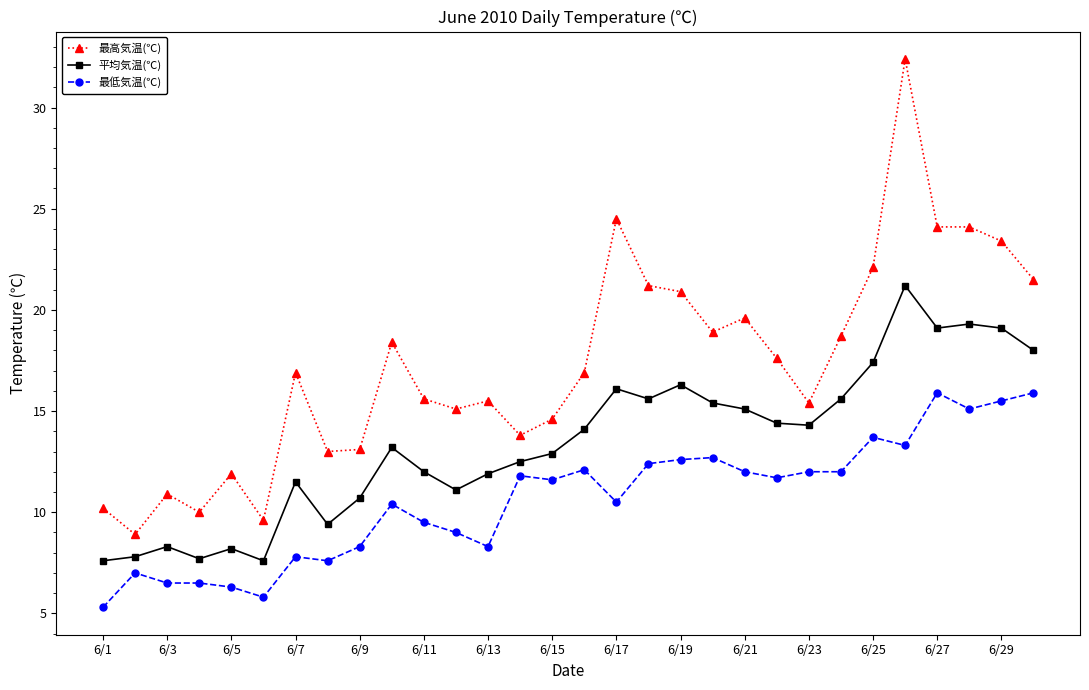

True or false: 最低気温(℃) has more than 1 points higher than both neighbors.

True